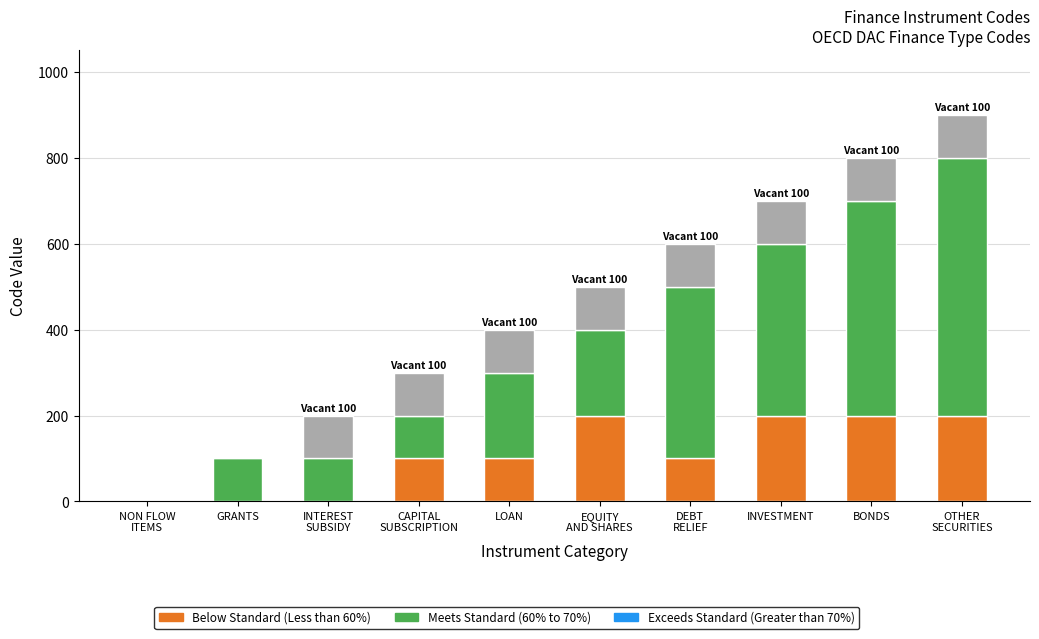

What is the total value across all series at INVESTMENT?

700